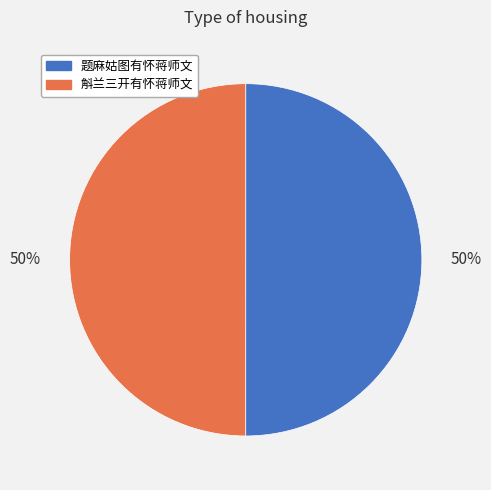

Combined, do 题麻姑图有怀蒋师文 and 斛兰三开有怀蒋师文 account for over 50%?

Yes